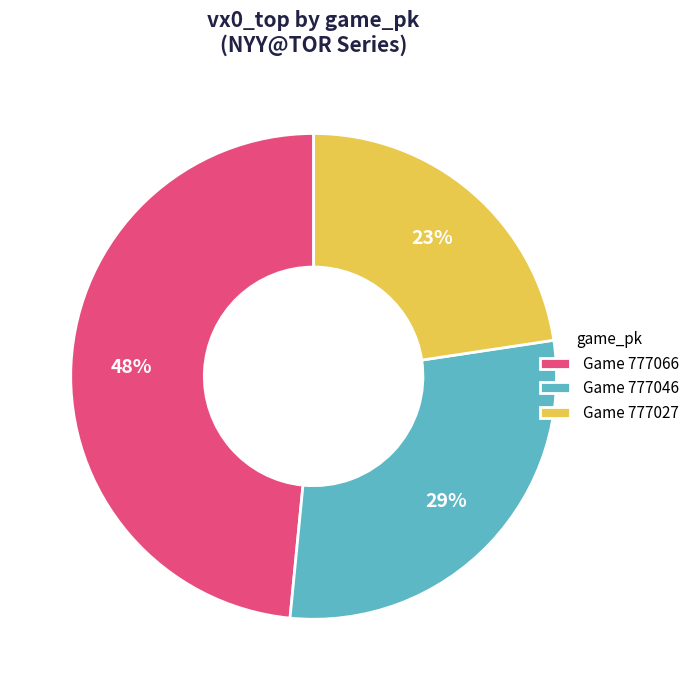

Which has a higher value, Game 777046 or Game 777066?

Game 777066